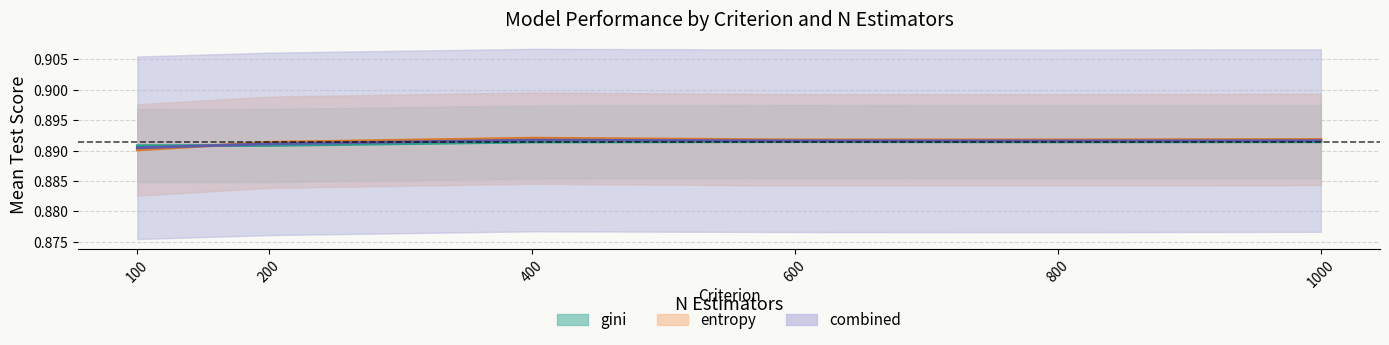

Does the chart display data point markers on the line(s)?

No